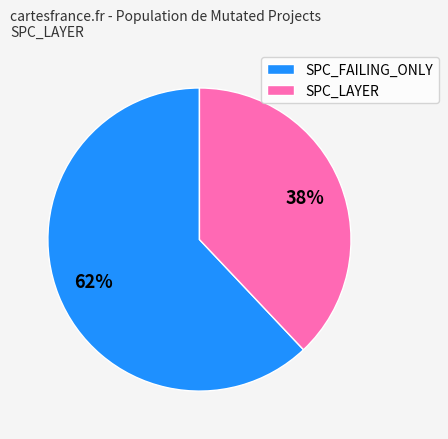

To the nearest percent, what is the average slice percentage?

50%